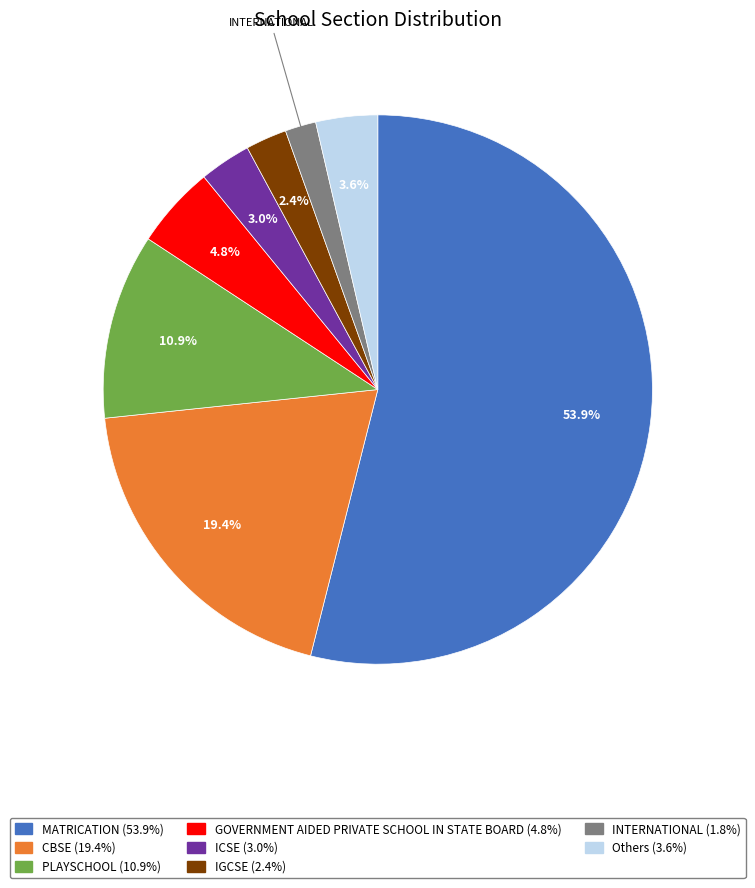

Which has a higher value, MATRICATION or Others?

MATRICATION